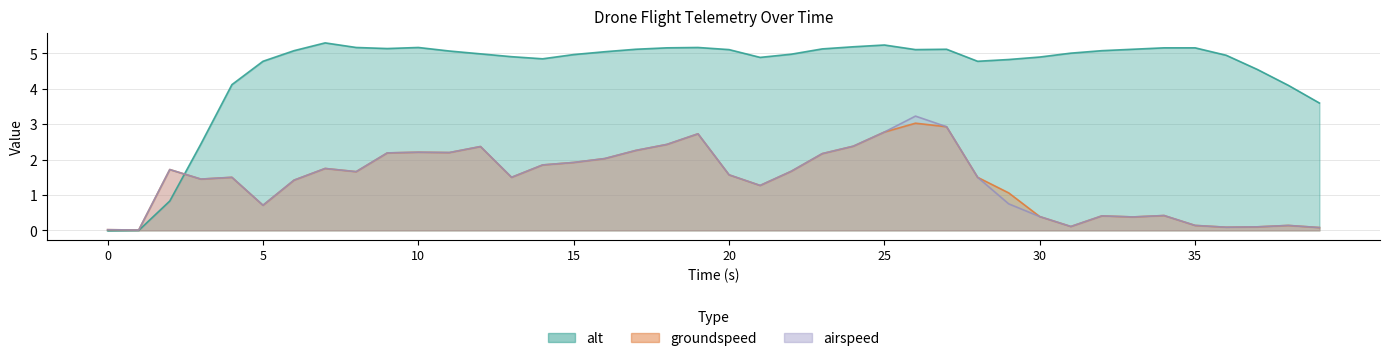

The value of alt at 38 is 1.0. True or false?

False